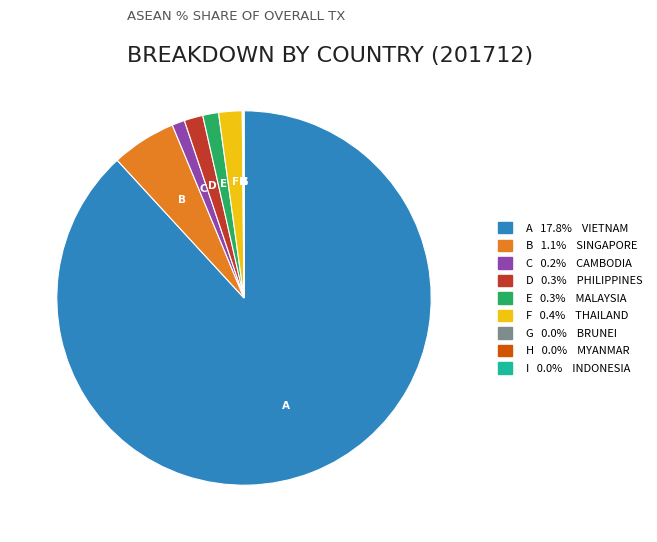

Is there any slice that represents more than half of the pie?

Yes